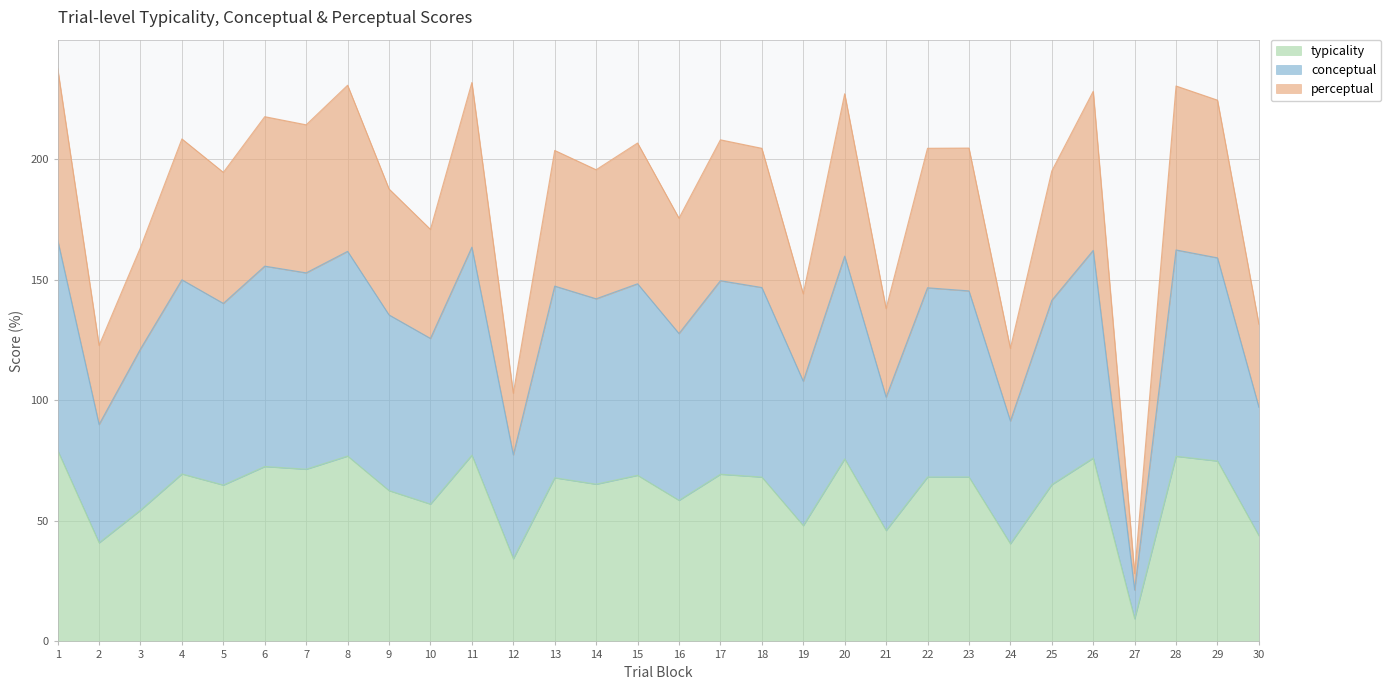

Reading left to right, extract all data points from this chart.

typicality: 79.2	40.9	54.4	69.4	64.8	72.5	71.4	76.9	62.5	56.9	77.2	34.3	67.8	65.2	68.9	58.5	69.3	68.1	48.0	75.7	46.0	68.2	68.2	40.5	65.0	76.0	9.4	76.8	74.8	43.8
conceptual: 166.5	89.9	121.2	149.9	140.1	155.6	152.8	161.7	135.4	125.6	163.4	77.3	147.3	142.1	148.3	127.6	149.6	146.7	107.8	159.7	101.2	146.6	145.3	91.4	141.4	162.1	21.3	162.3	159.0	97.1
perceptual: 237.6	122.7	163.3	208.3	194.5	217.5	214.2	230.6	187.6	170.8	231.7	102.9	203.6	195.6	206.6	175.5	208.0	204.4	144.1	227.1	138.0	204.4	204.5	121.5	195.0	228.1	28.1	230.3	224.4	131.5